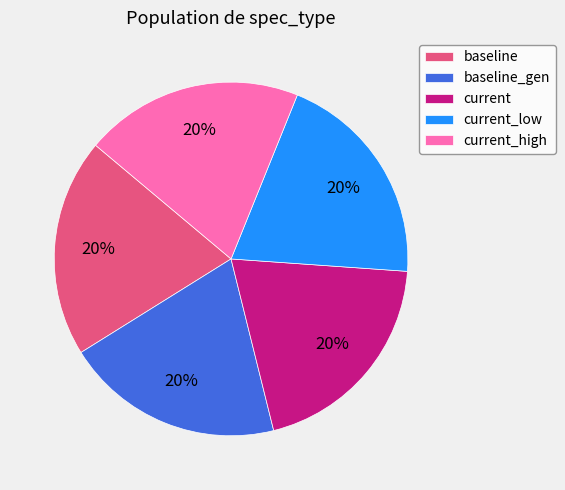

To the nearest percent, what portion does current_low represent?

20%